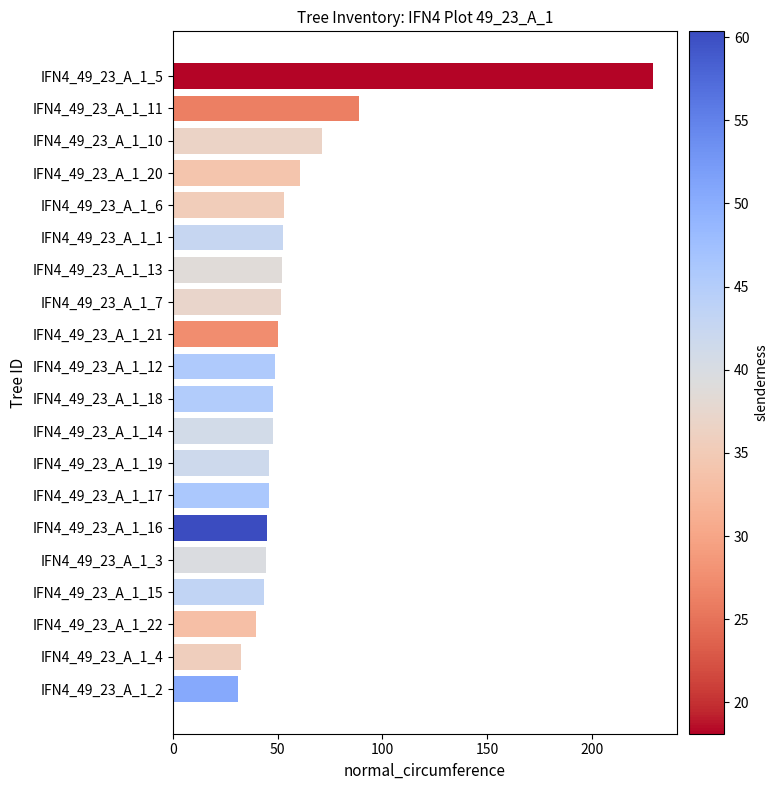

What is the difference between the maximum and minimum values?

197.9